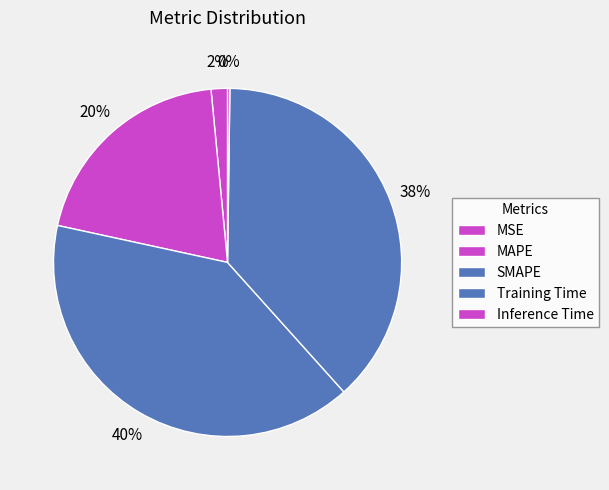

The MSE slice represents 2% of the pie. True or false?

True